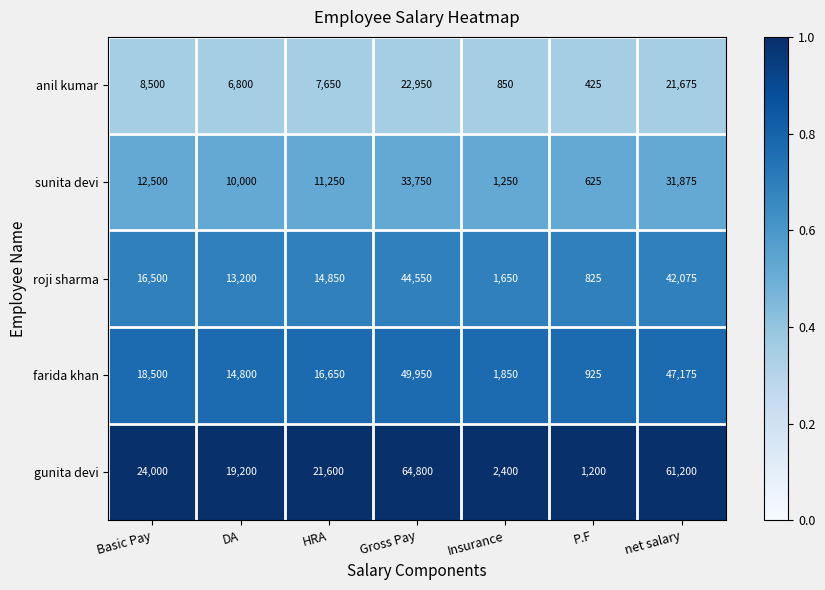

Is it true that anil kumar equals 425 at P.F?

True